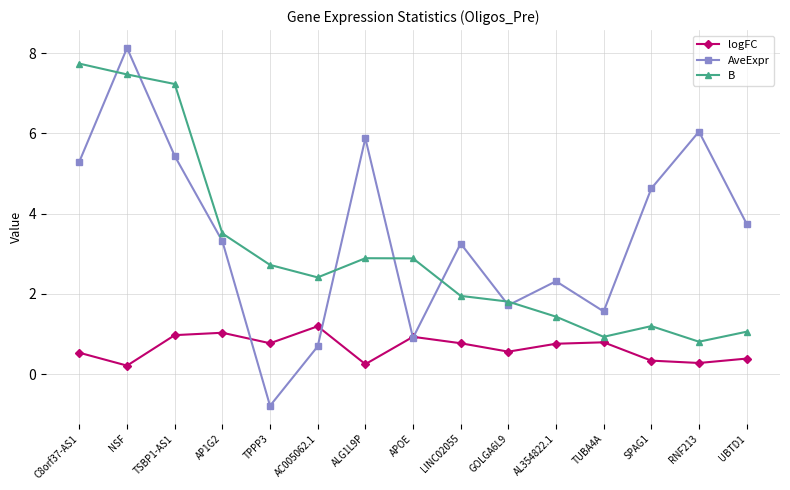

Between which two adjacent categories do AveExpr and logFC first intersect?

AP1G2 and TPPP3